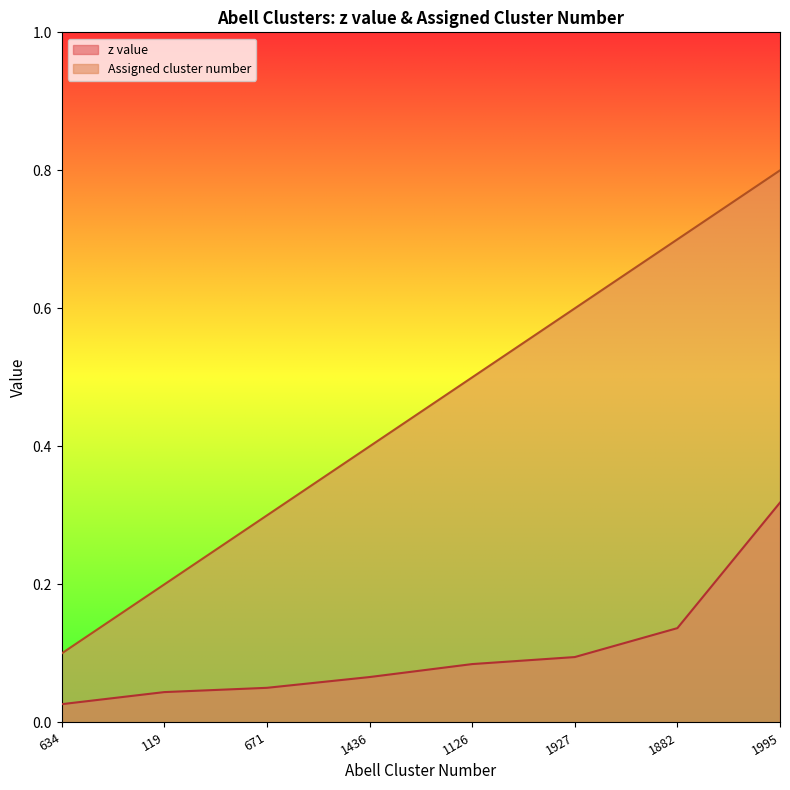

Which label corresponds to the smallest value in the chart?

634